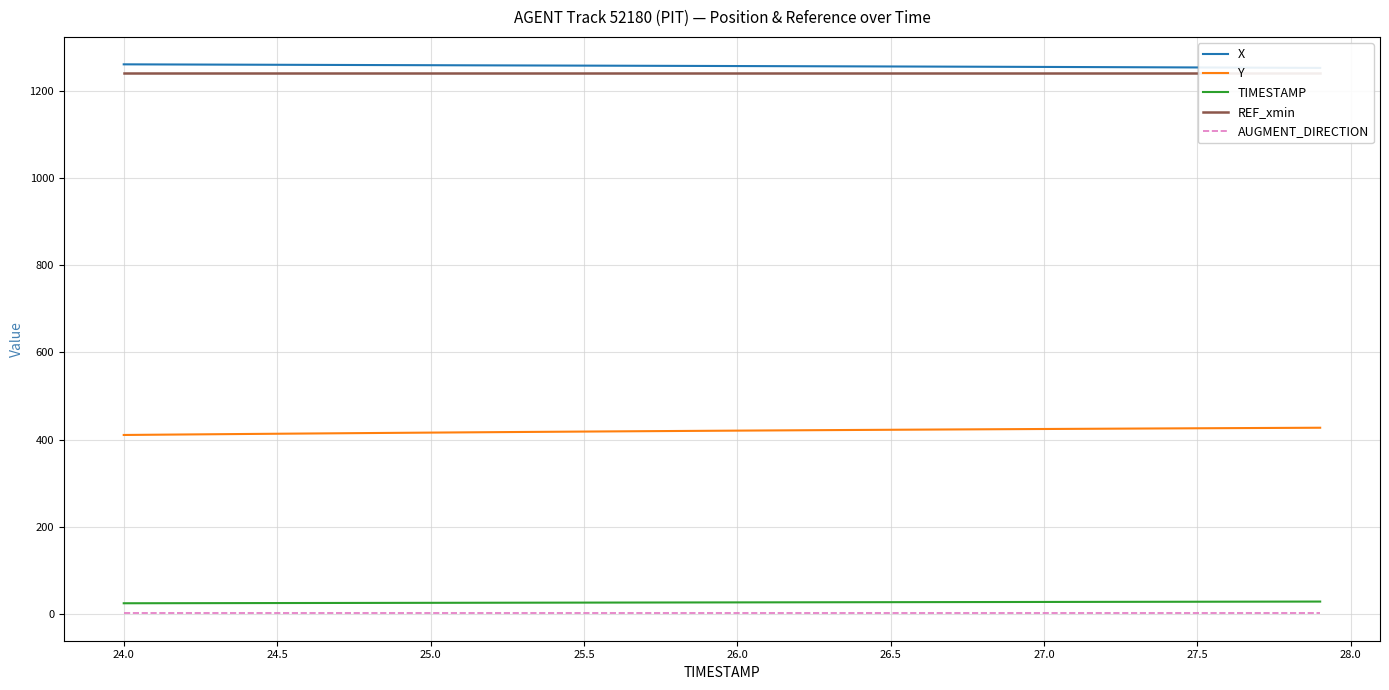

True or false: Y and AUGMENT_DIRECTION cross at least once.

False